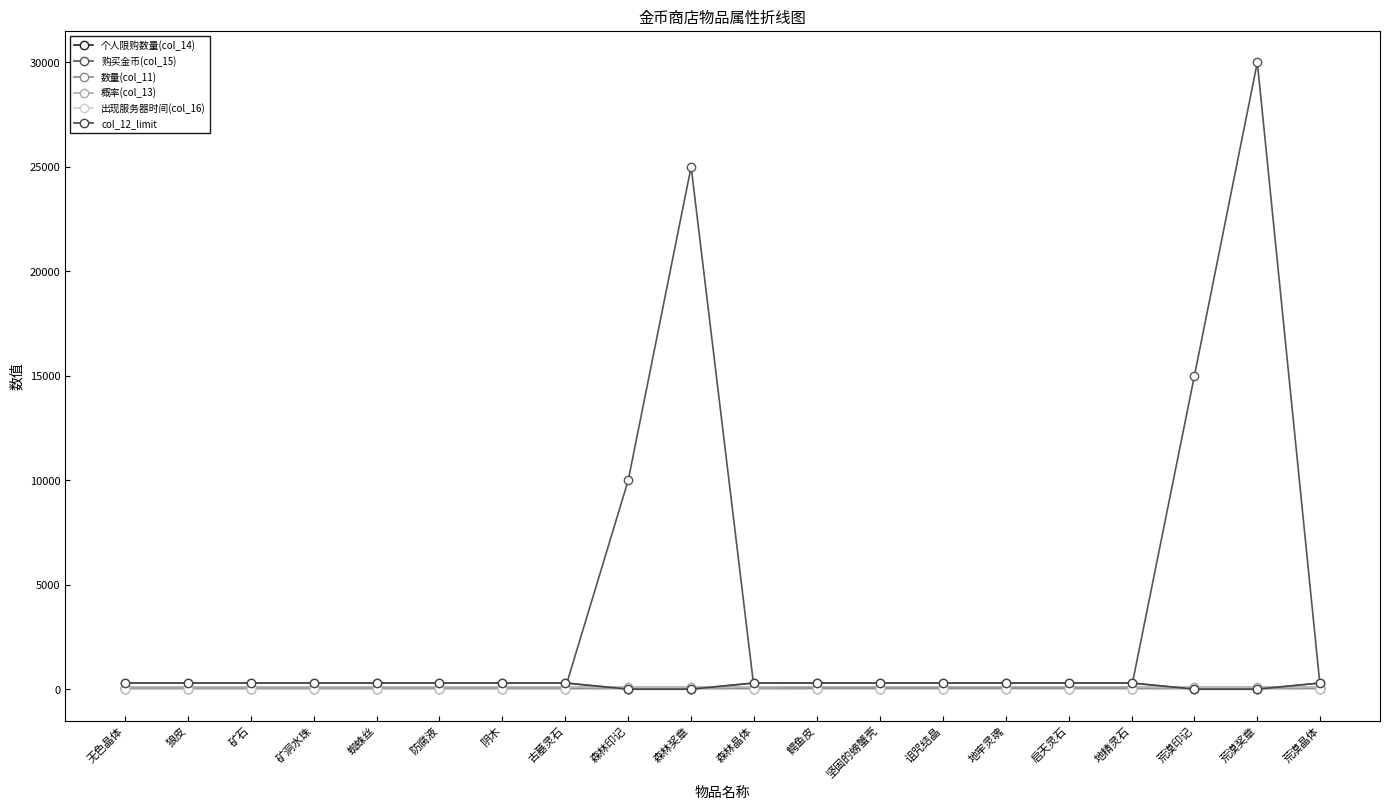

Rank the series by their maximum value, from highest to lowest.

购买金币(col_15), 数量(col_11), col_12_limit, 概率(col_13), 个人限购数量(col_14), 出现服务器时间(col_16)